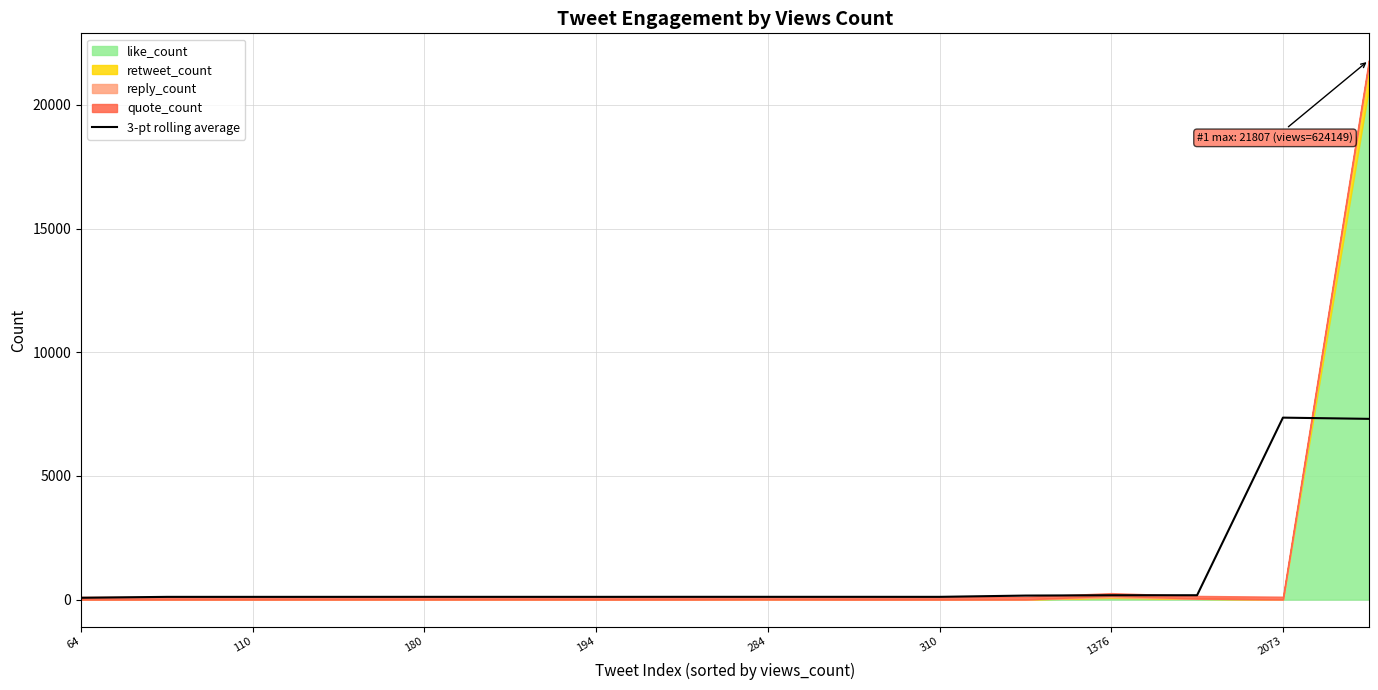

What position from the left is 13?

14